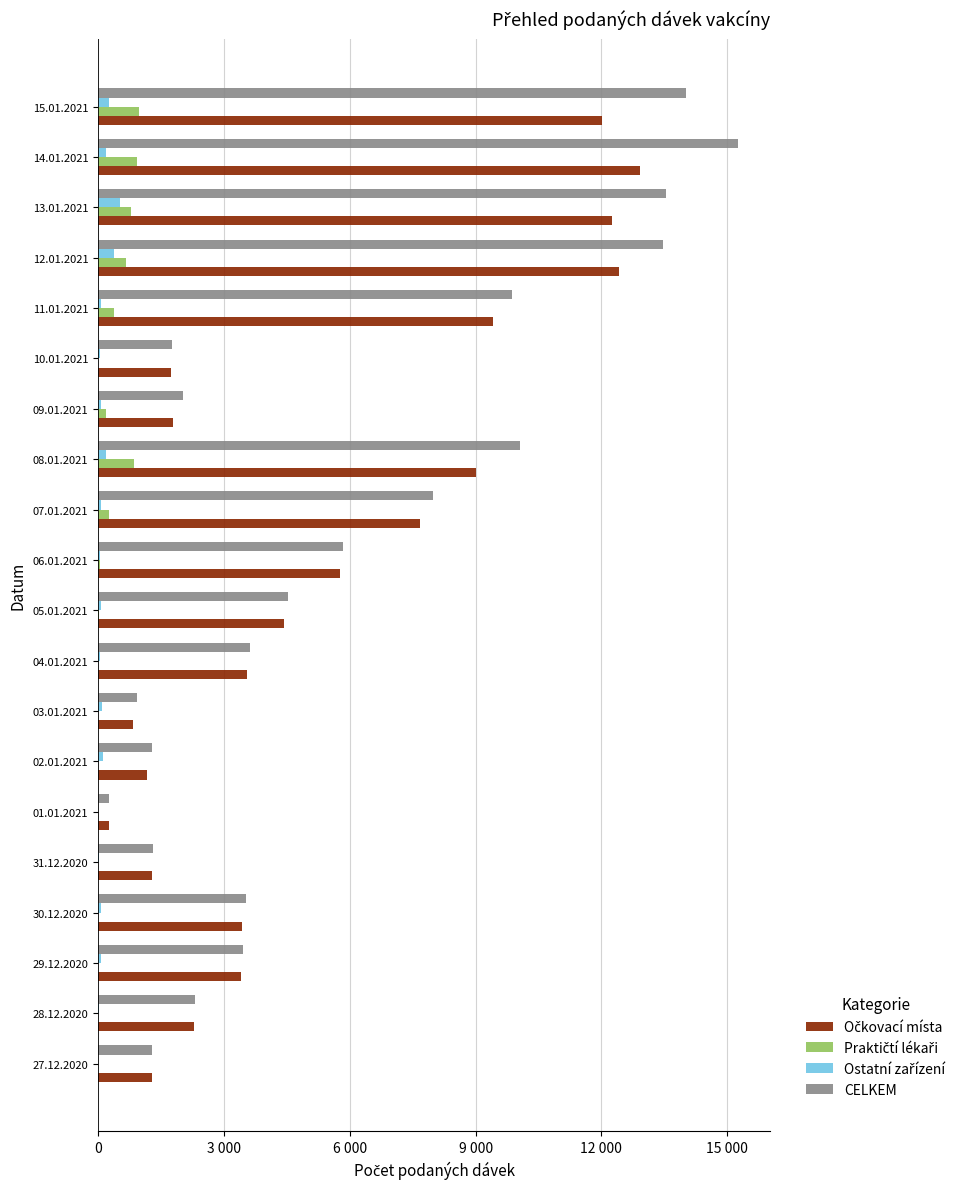

What is the difference between the second highest and second lowest values in the Praktičtí lékaři series?

922